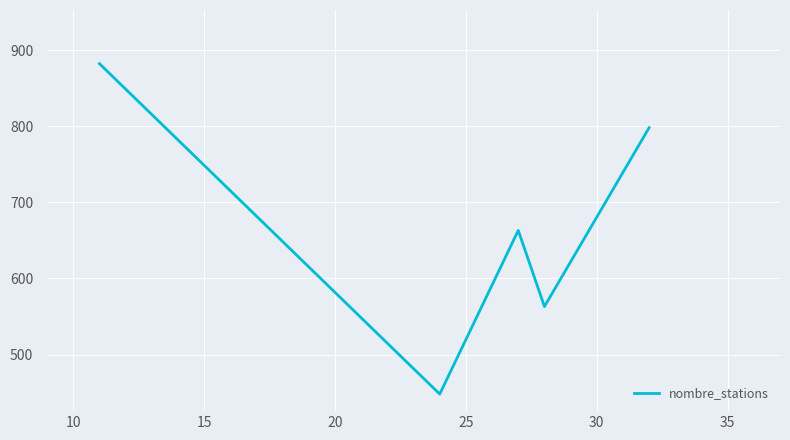

What is the minimum value shown in the chart?

448